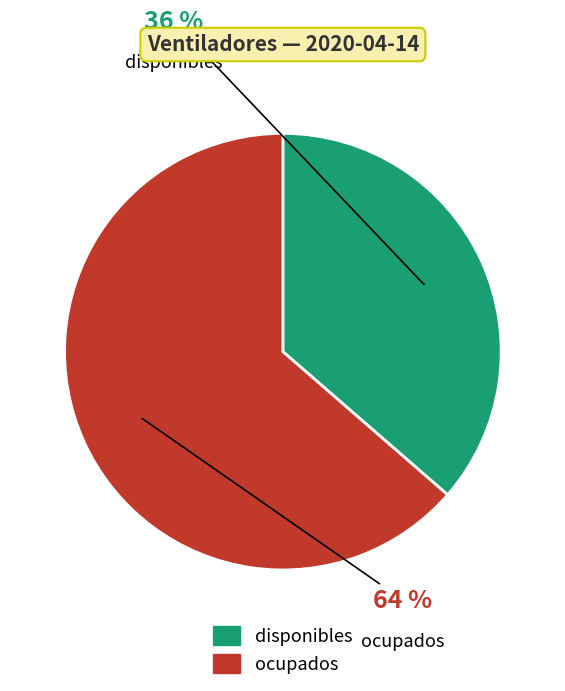

Does any single category account for the majority?

Yes